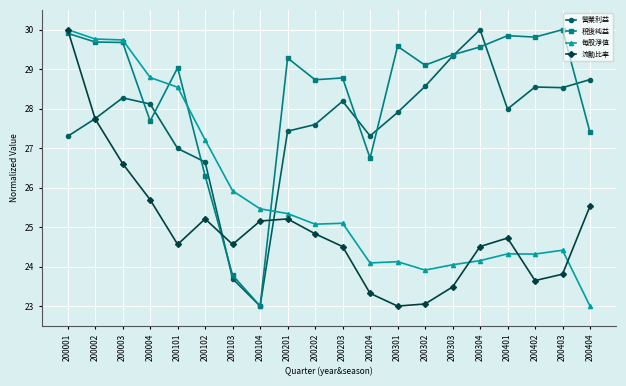

Count the number of data series in this chart.

4